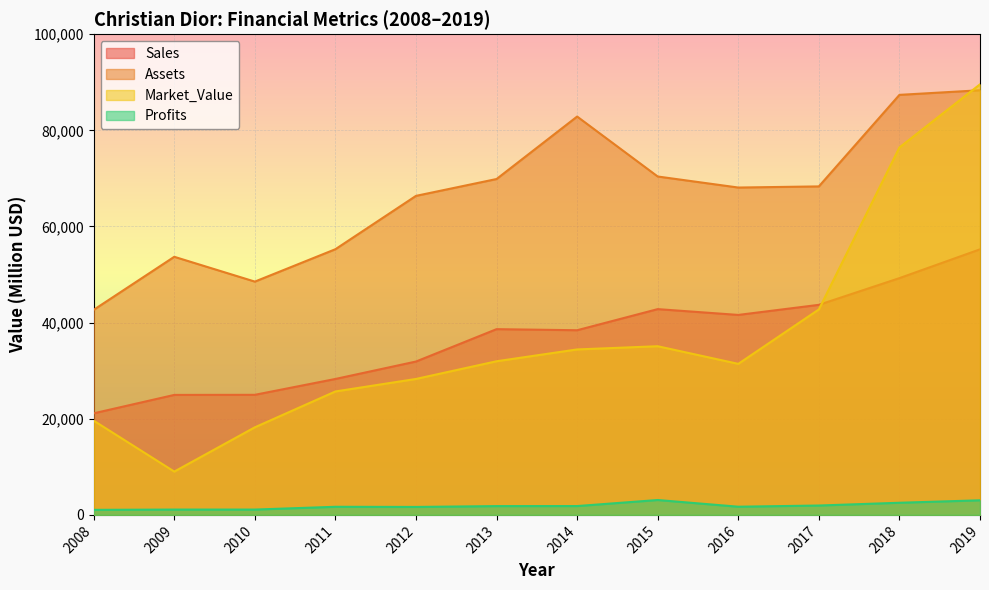

At which label does Market_Value reach its minimum?

2009